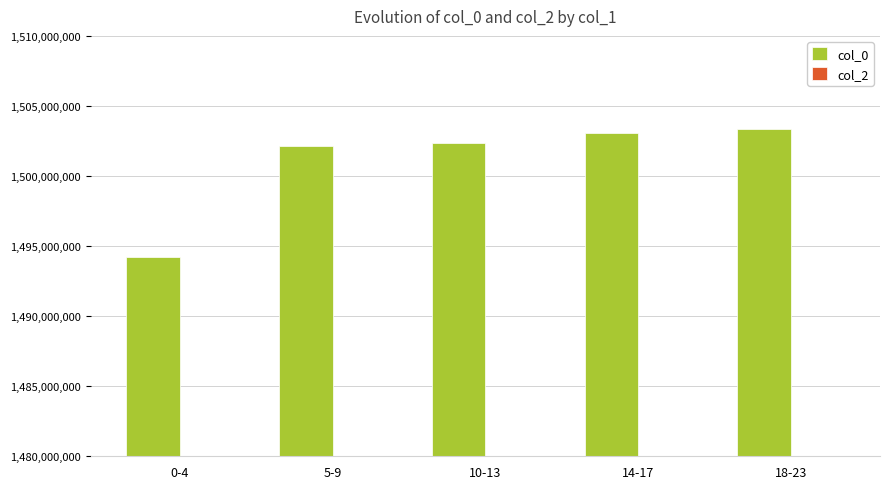

Are the bars horizontal?

No